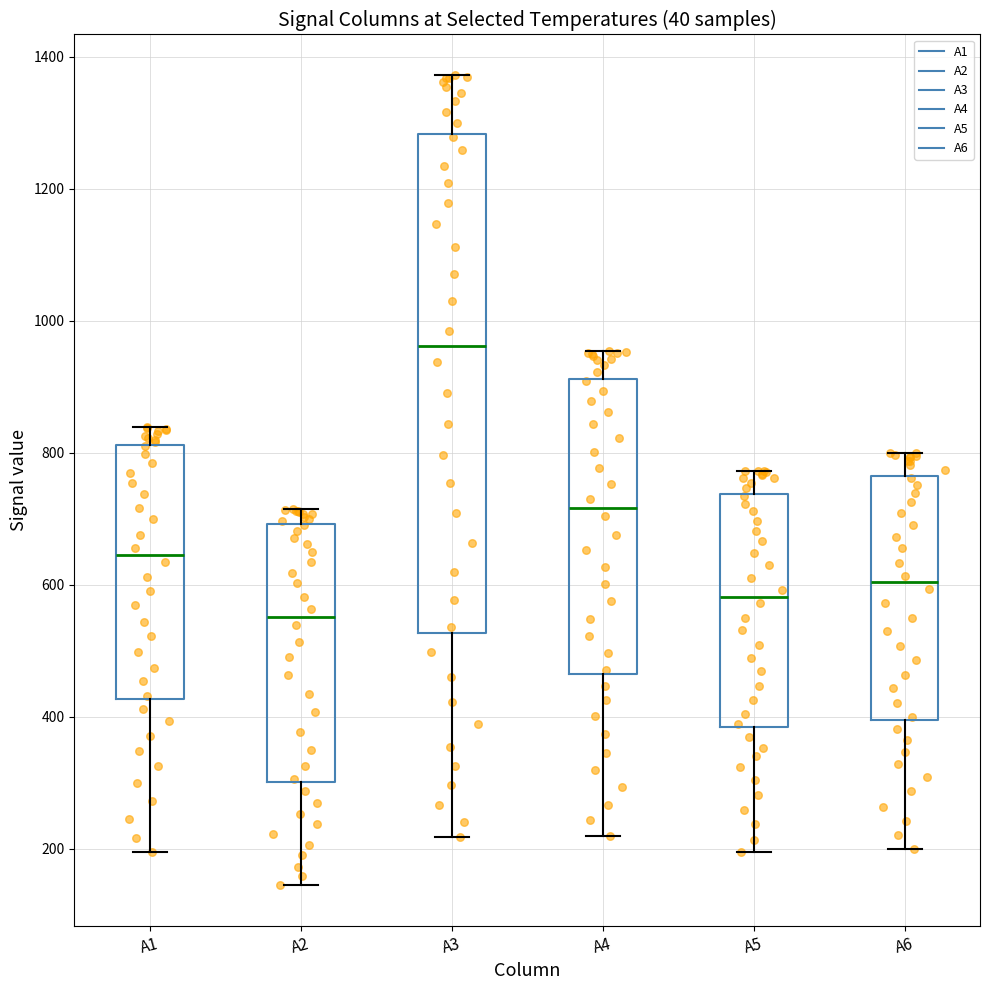

Which box's median line is the highest?

A3